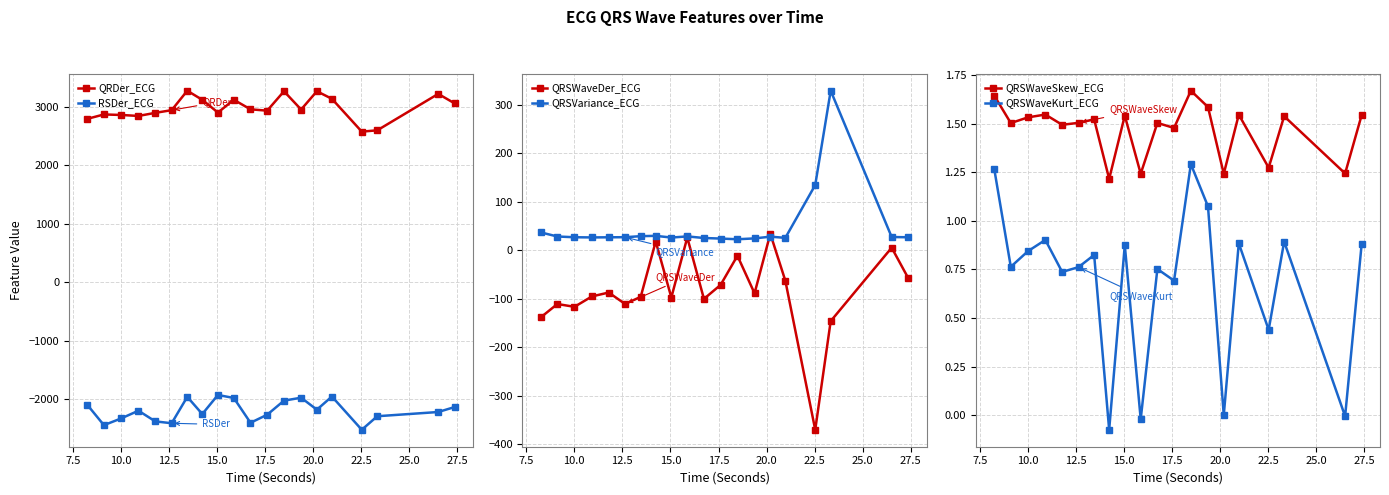

What is the sum of all QRDer_ECG values?

59683.2